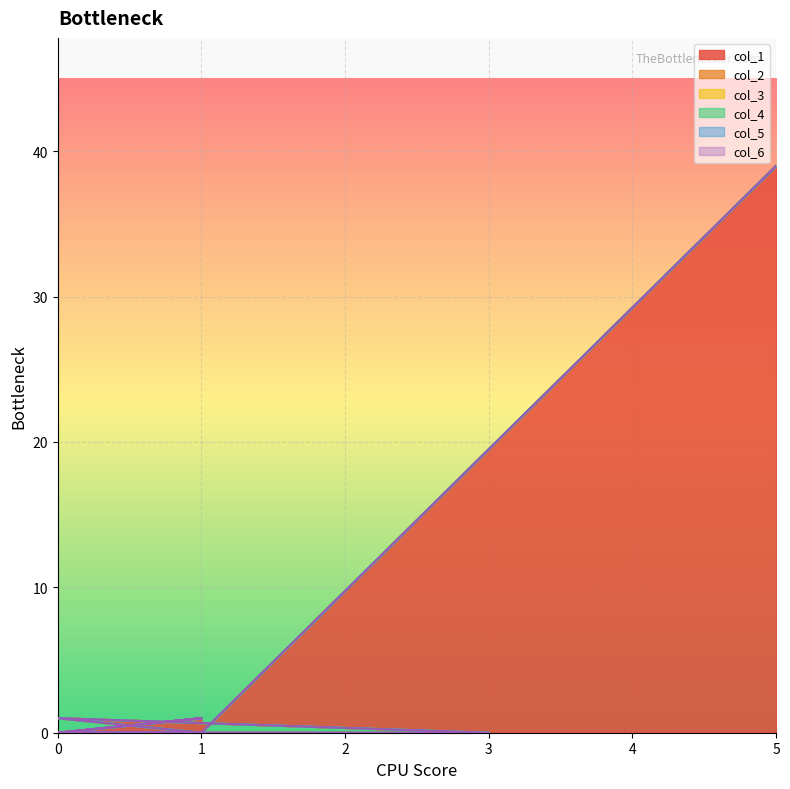

Reading left to right, transcribe all the data shown in this chart.

col_1: 39	0	1	0	0	0	0	0	0	0	0	0	0	0	1	0	0	0	0	1
col_2: 0	0	0	0	0	0	0	0	0	0	0	0	0	0	0	0	0	0	0	0
col_3: 0	0	0	0	0	0	0	0	0	0	0	0	0	0	0	0	0	0	0	0
col_4: 0	0	0	0	0	0	0	0	0	0	0	0	0	0	0	0	0	0	0	0
col_5: 0	0	0	0	0	0	0	0	0	0	0	0	0	0	0	0	0	0	0	0
col_6: 0	0	0	0	0	0	0	0	0	0	0	0	0	0	0	0	0	0	0	0